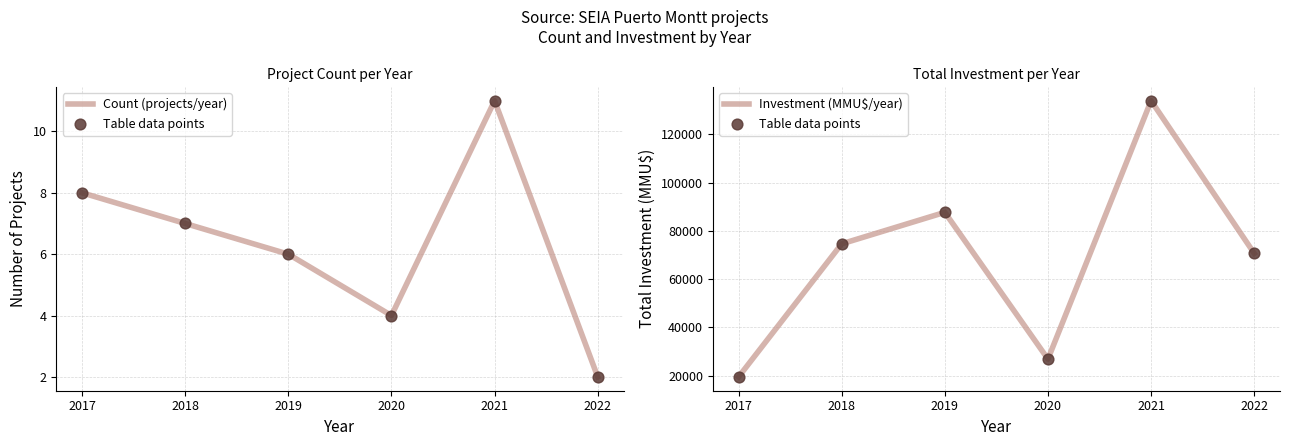

What are all the series names shown in the legend?

Count (projects/year), Table data points, Investment (MMU$/year)